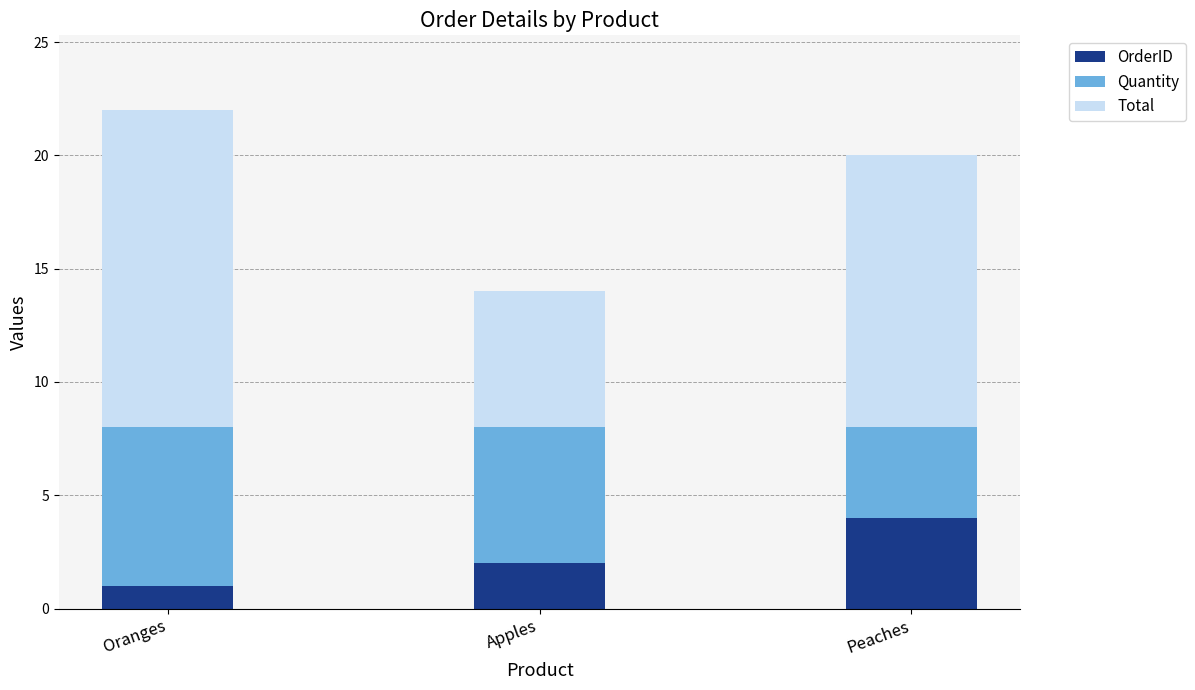

Are the bars grouped side by side (vs. stacked)?

No